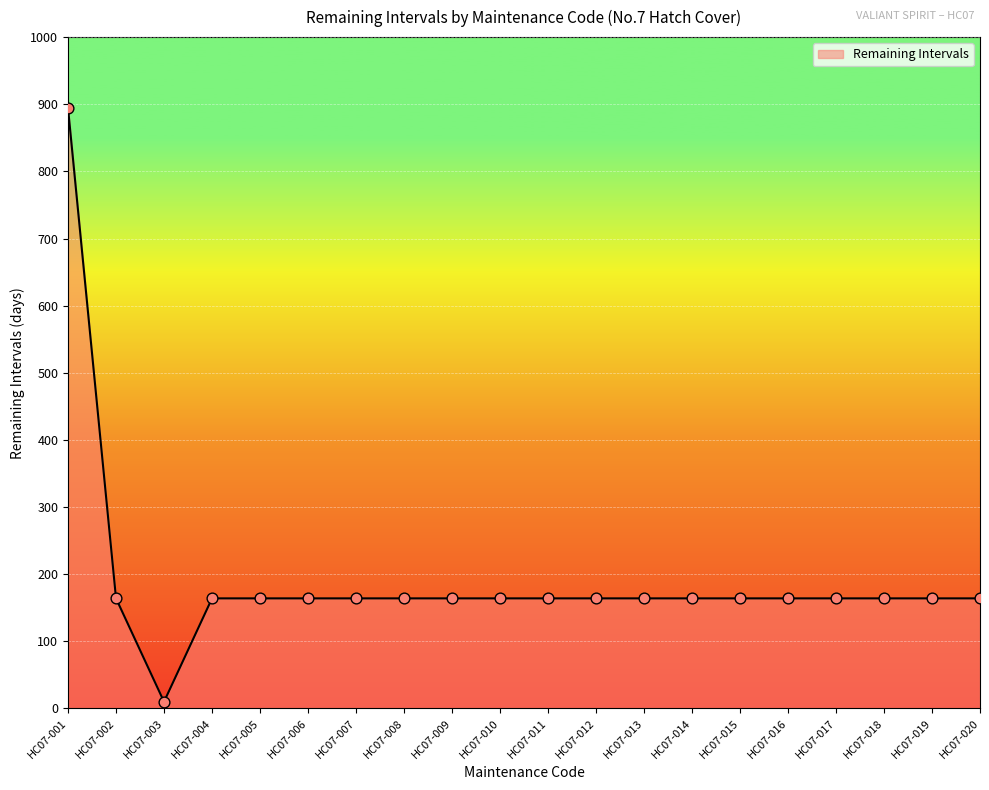

Approximately how many times larger is the value at HC07-004 compared to HC07-014?

1.0